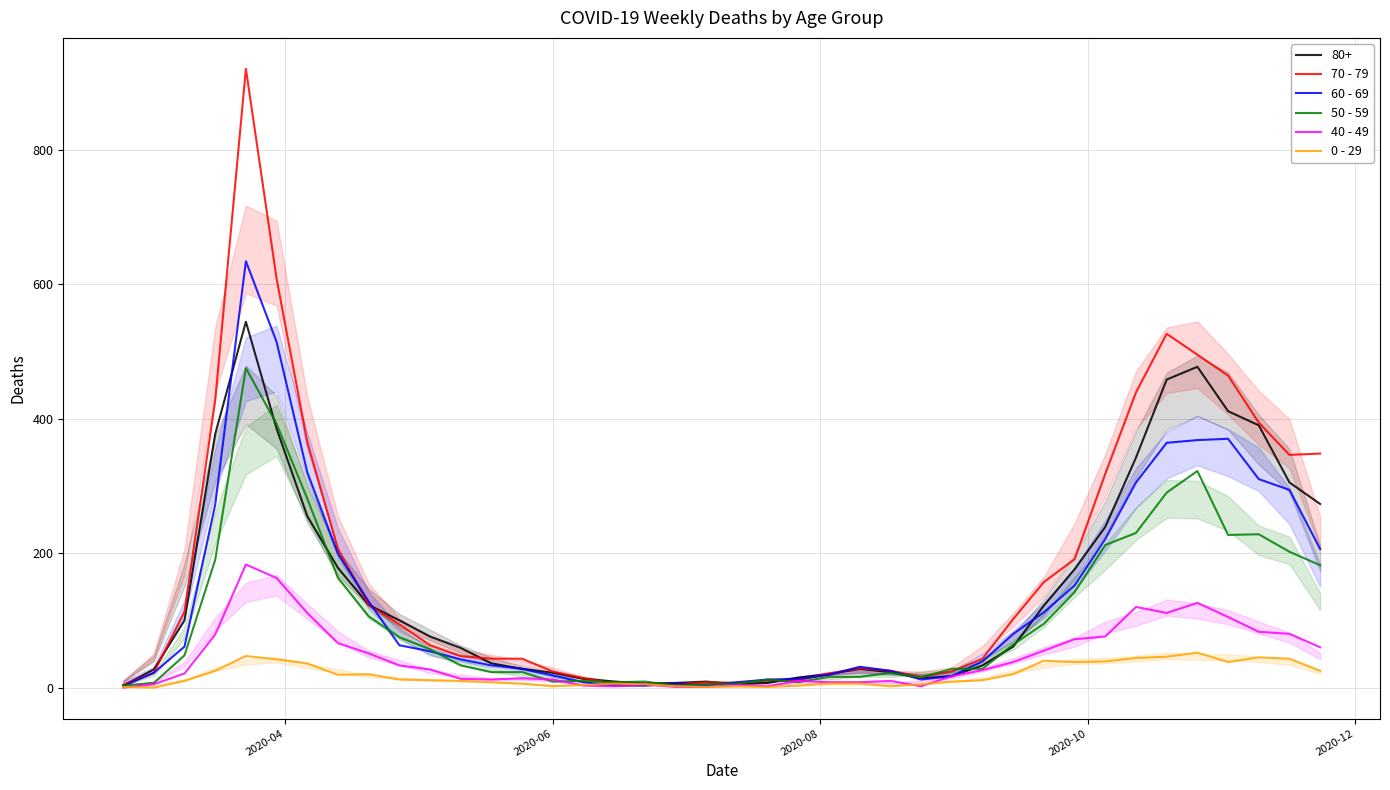

What is the sum of all 40 - 49 values?

1815